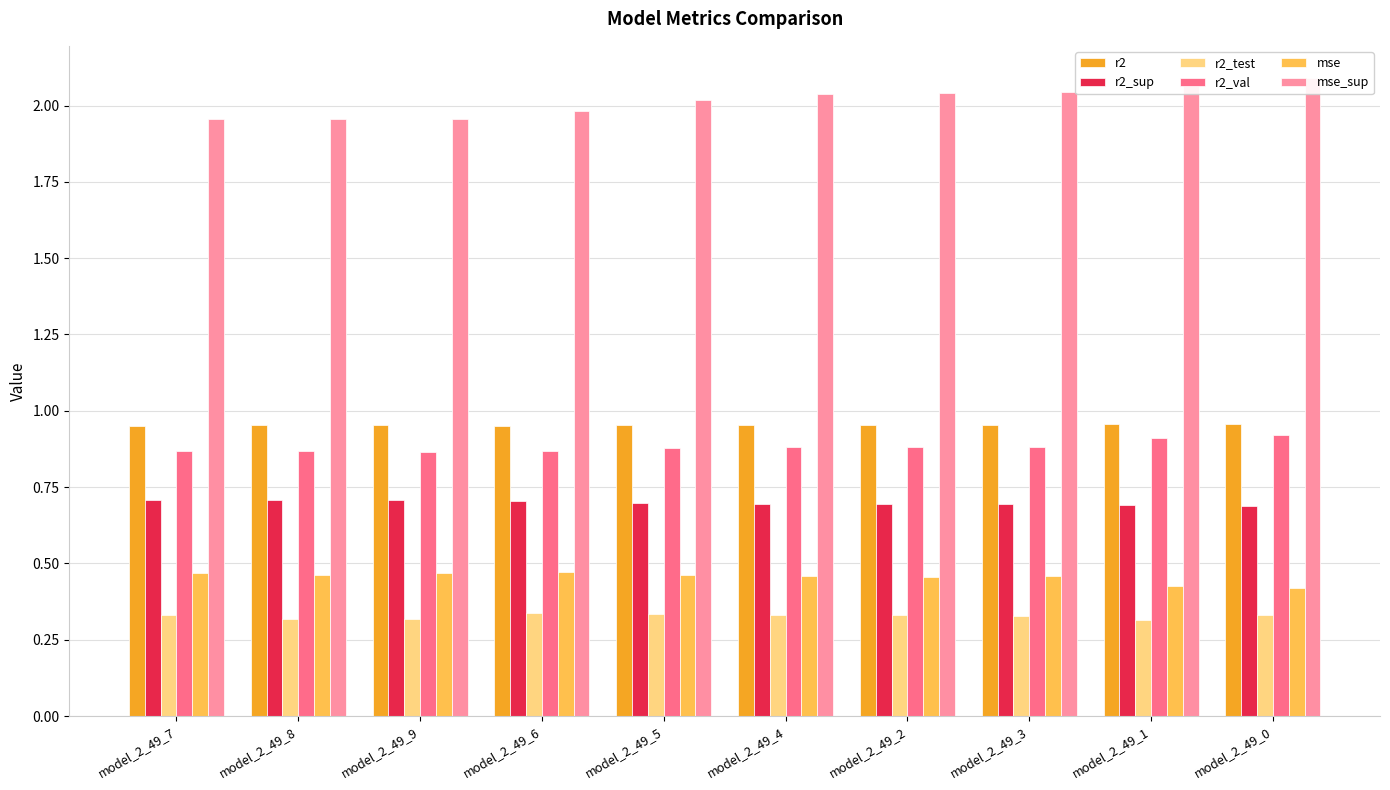

The r2_val series shows 1.5 at model_2_49_6. True or false?

False